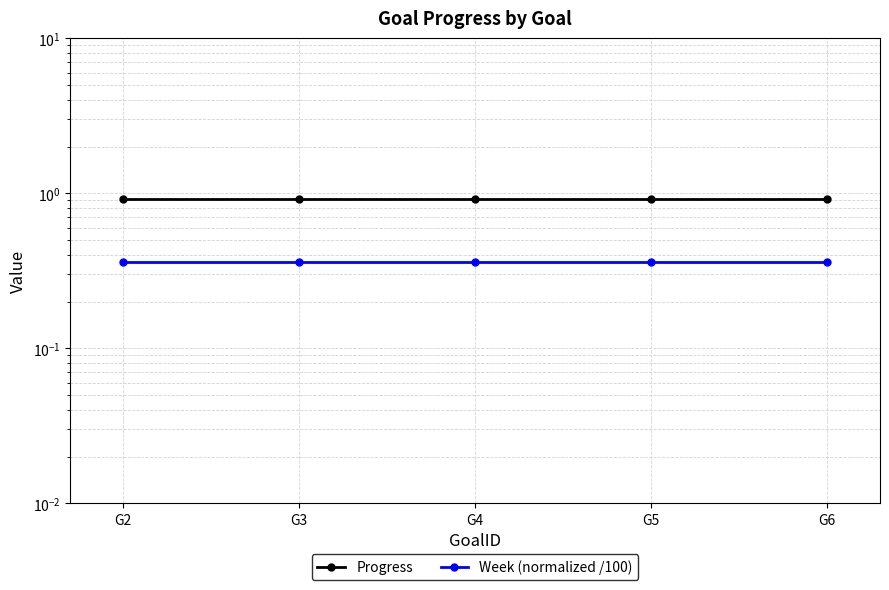

At how many categories does at least one series exceed 0?

5